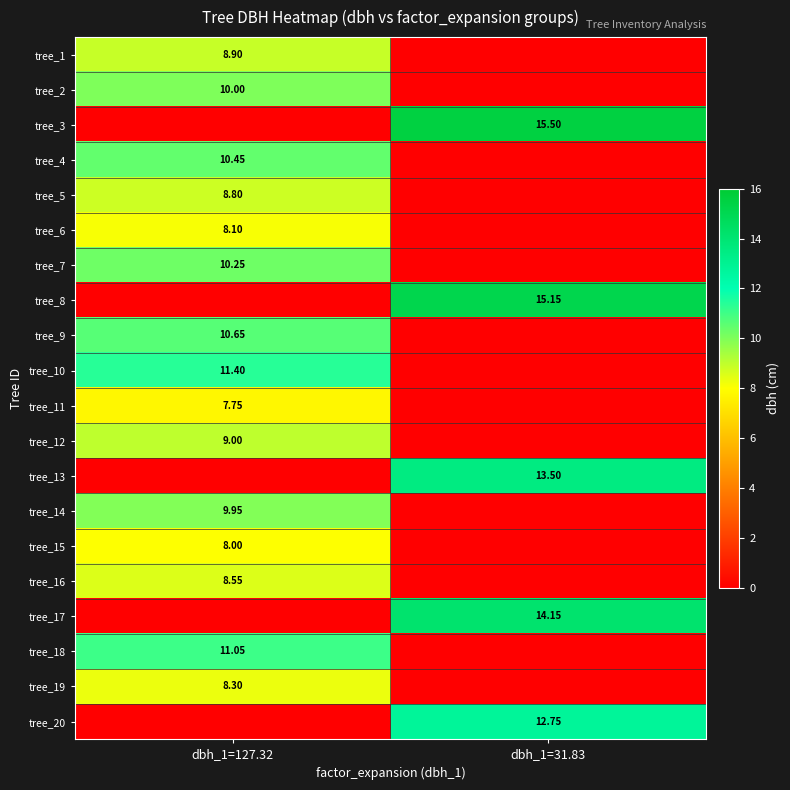

Which category has the highest value across all series?

dbh_1=31.83